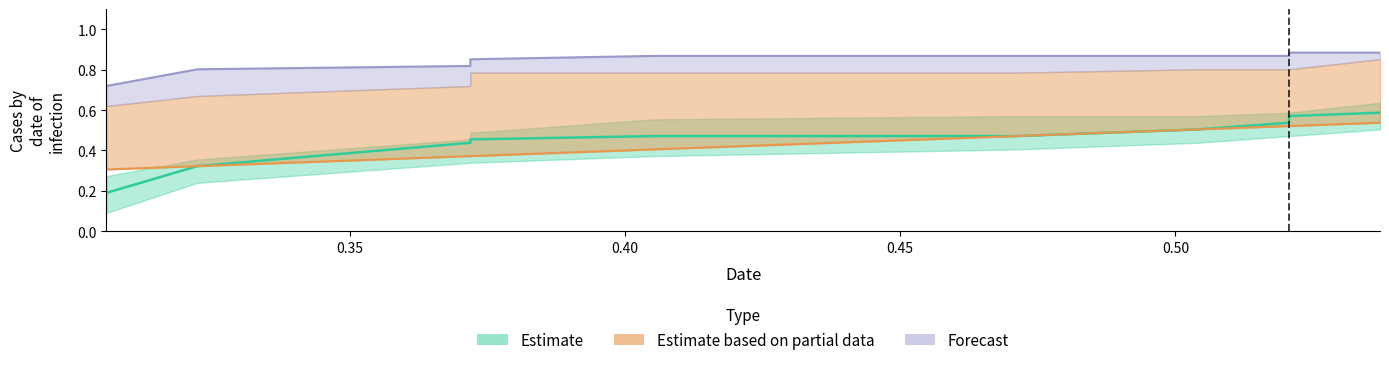

Is this an area chart (filled region under the line)?

No